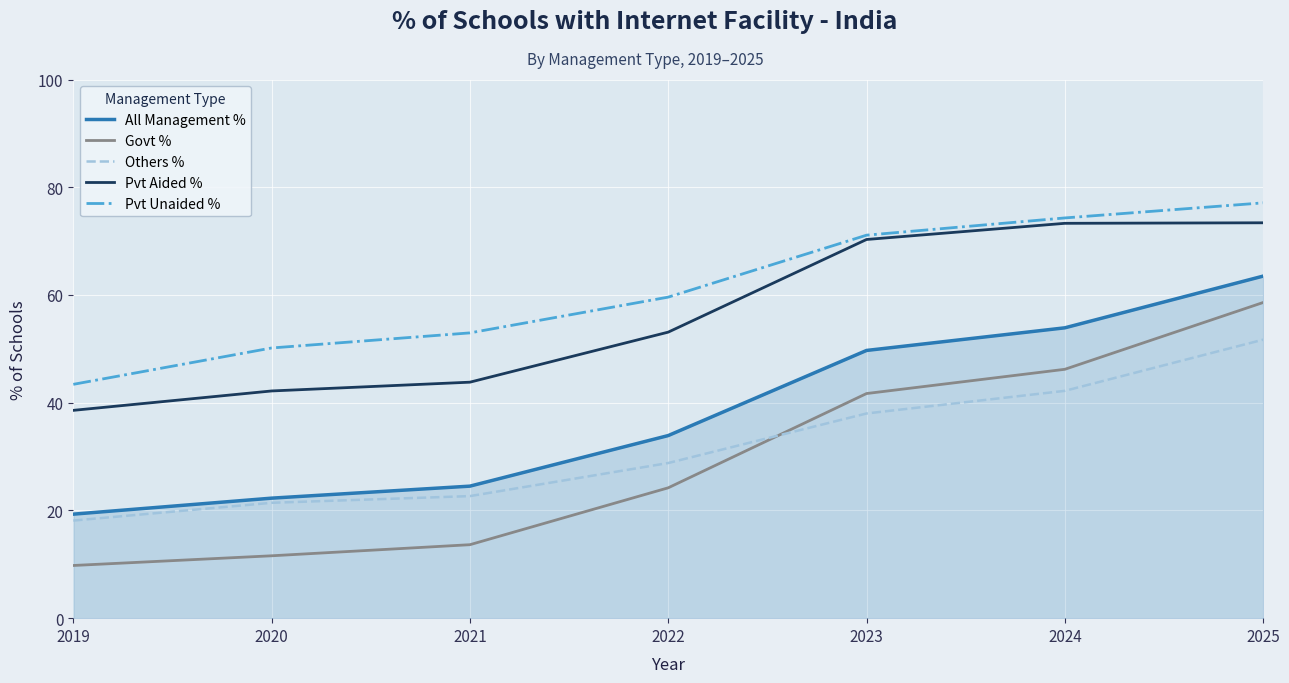

True or false: Pvt Unaided % and Others % cross at least once.

False